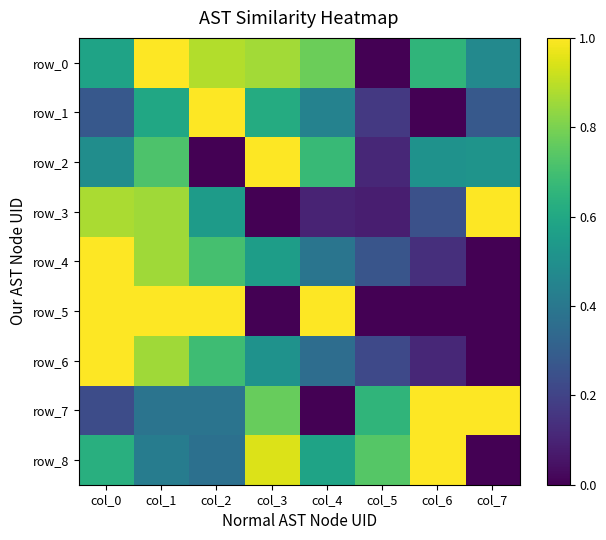

How many data points in row_3 are above 0?

7